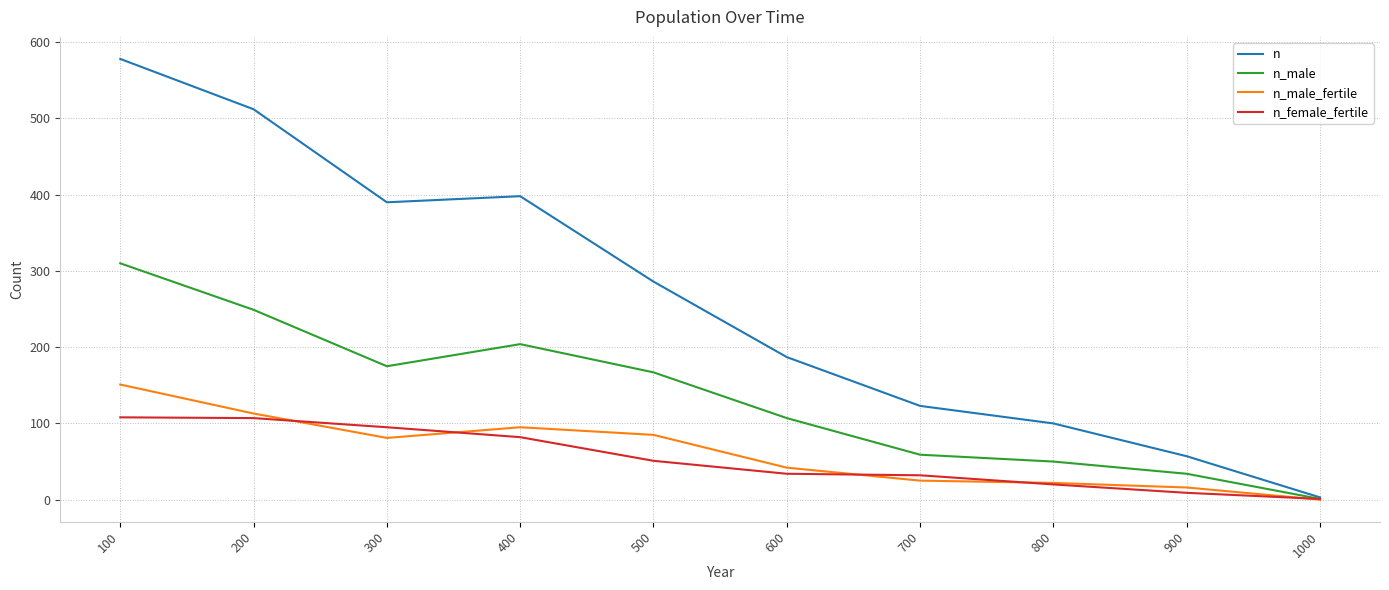

In n_male_fertile, how many points are lower than both neighbors (excluding endpoints)?

1